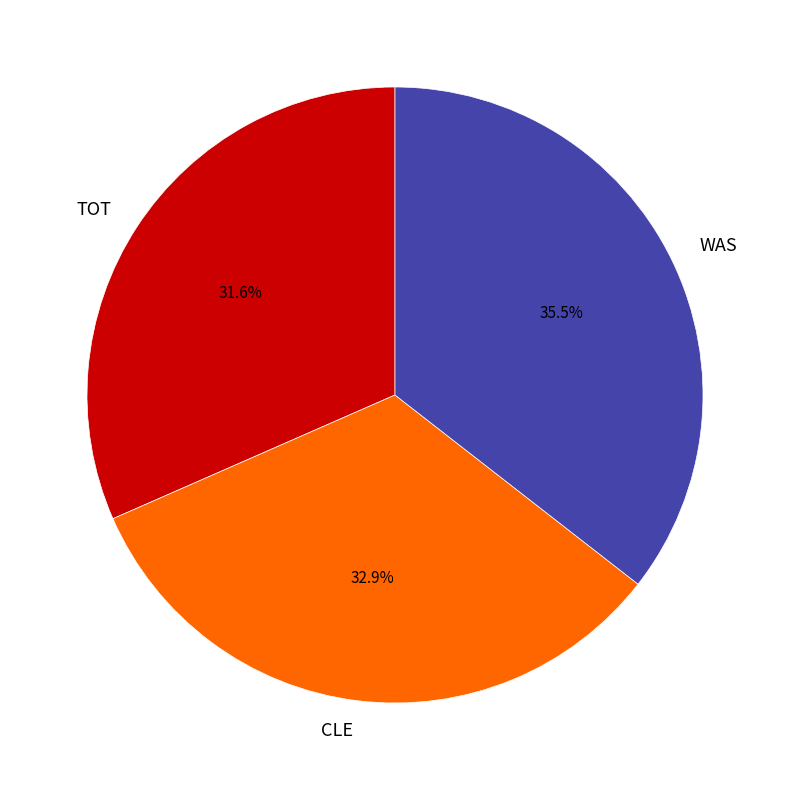

To the nearest percent, what is the difference between the TOT and CLE slice percentages?

1%